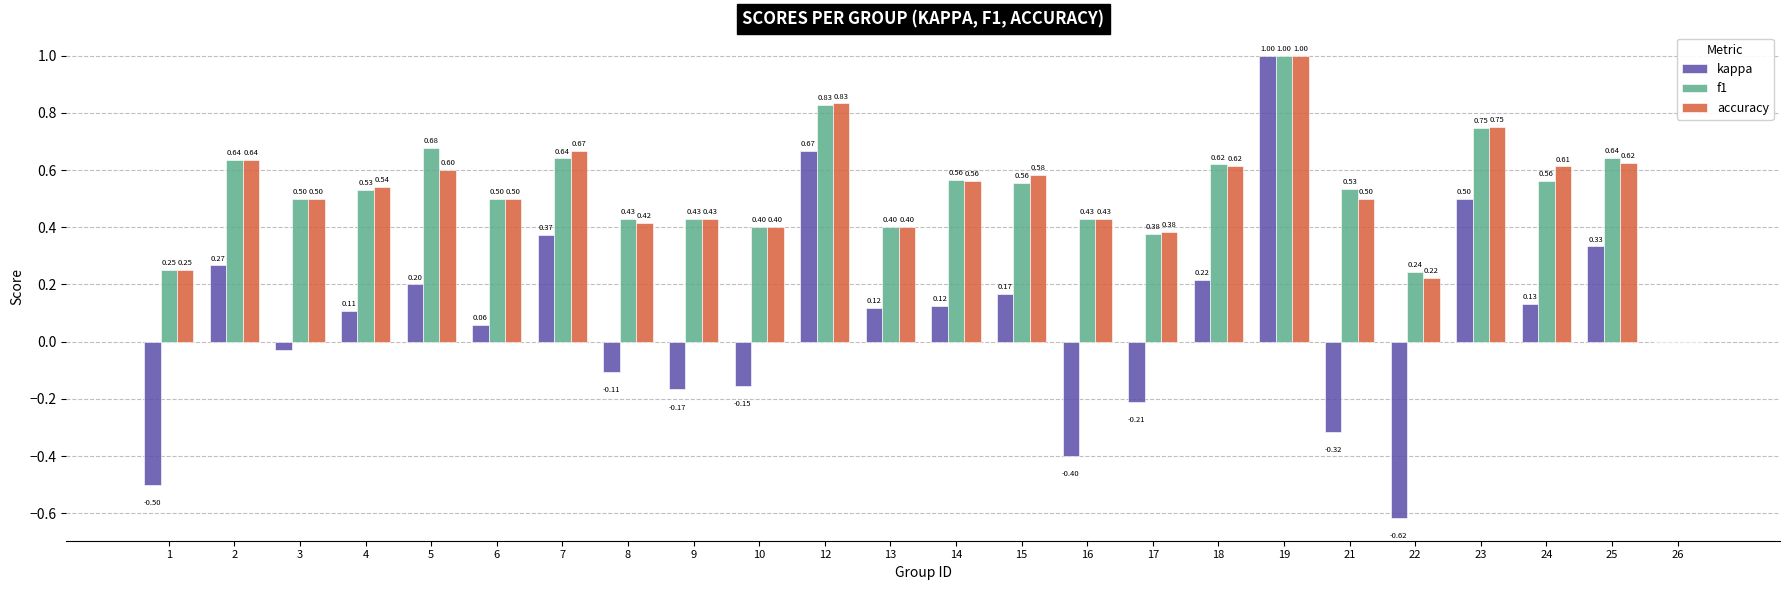

At which category is the sum across all series the highest?

19